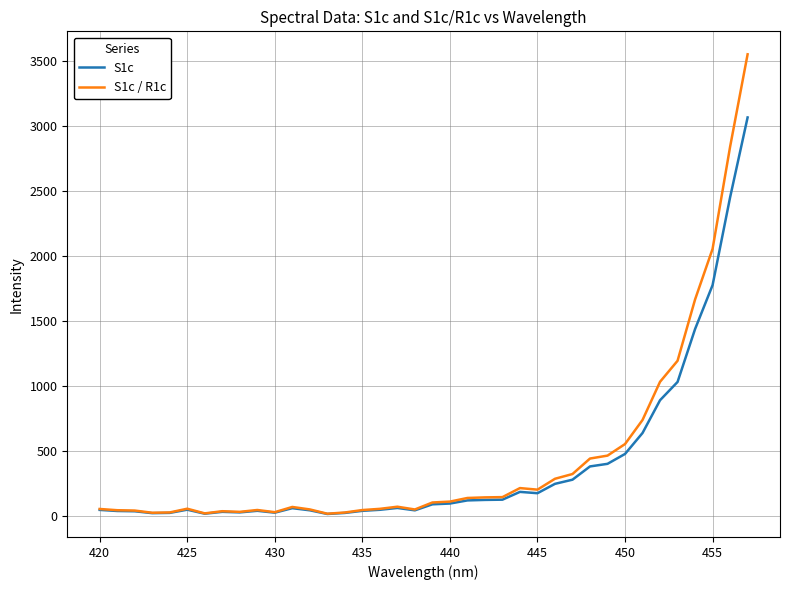

Rank the series by their maximum value, from highest to lowest.

S1c / R1c, S1c